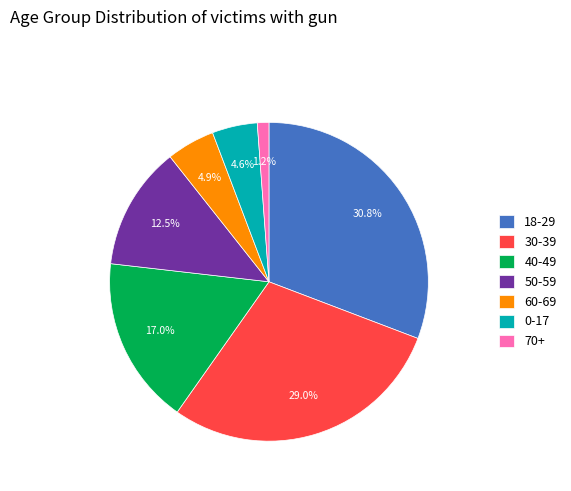

The 18-29 slice represents 19% of the pie. True or false?

False